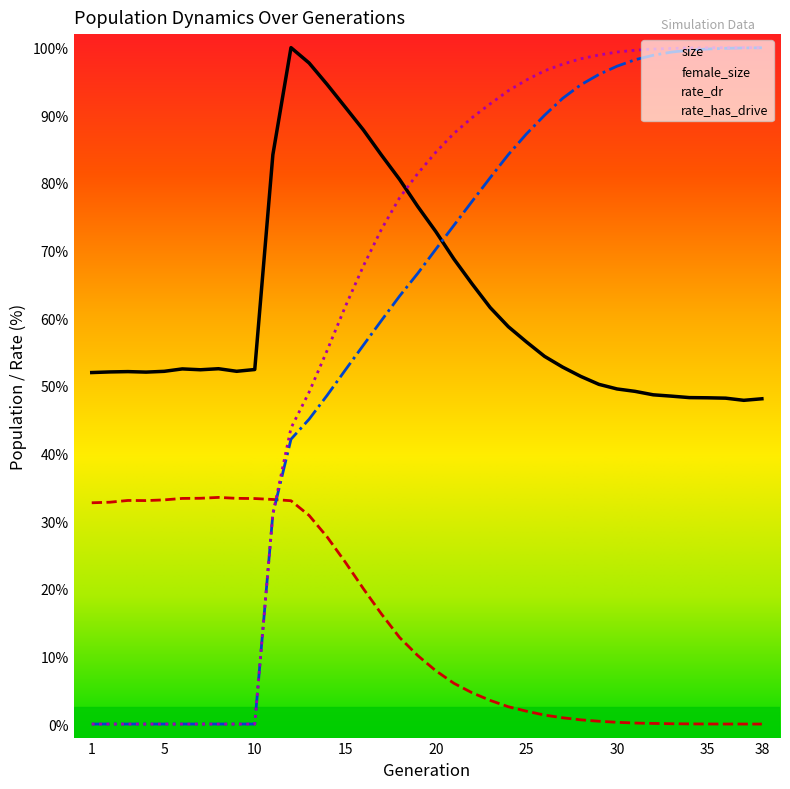

Between 35 and 36, which series saw the biggest shift?

rate_dr